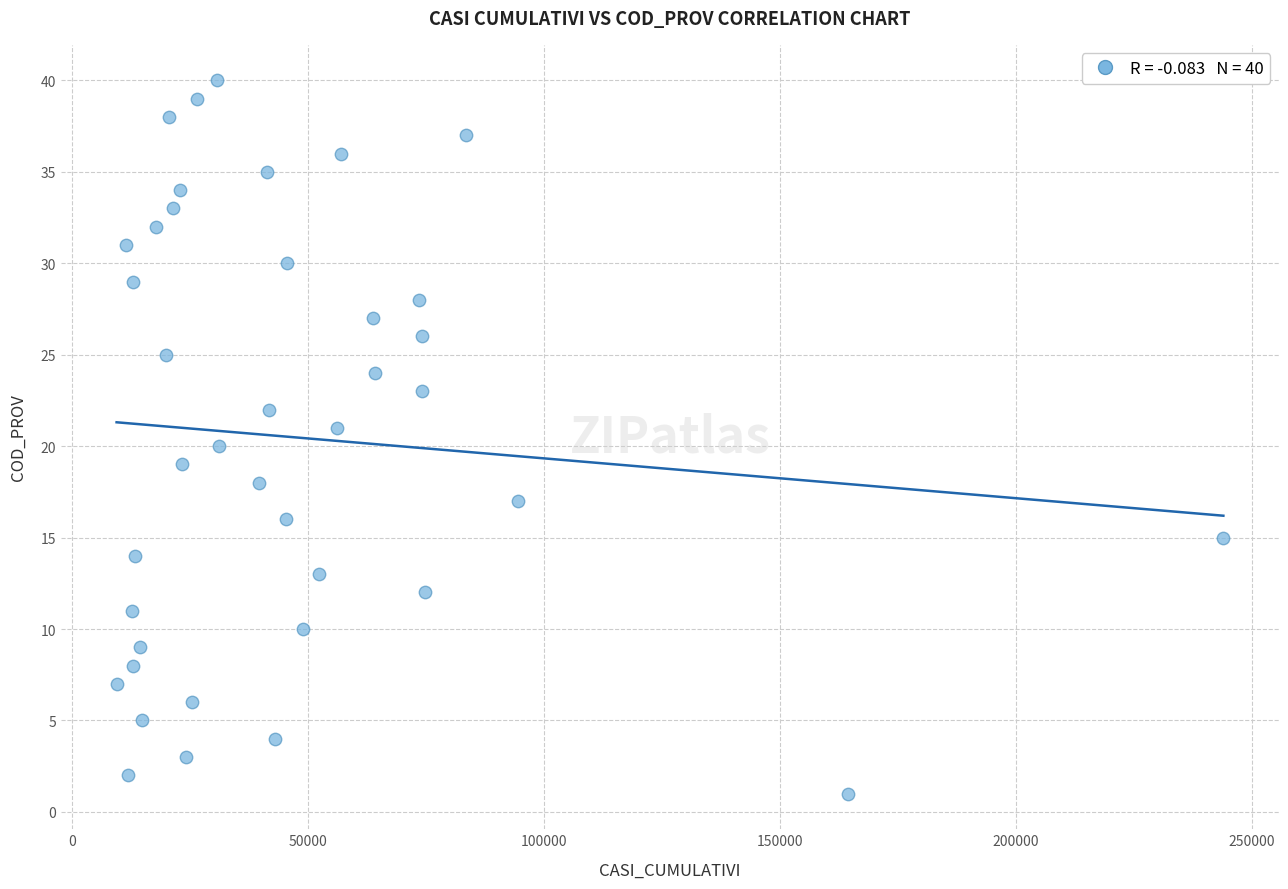

What is the range of X values (max minus min)?

234470